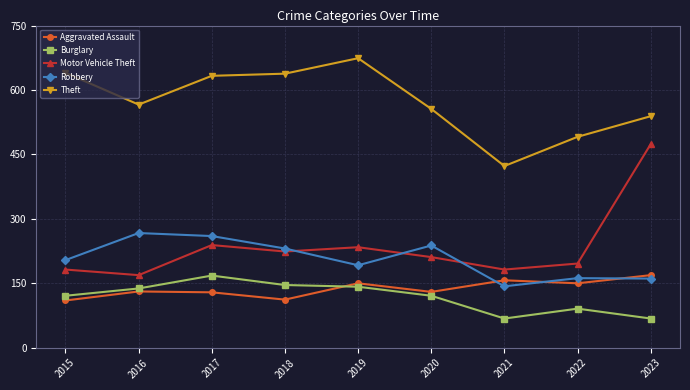

What is the total value across all series at 2015?

1257